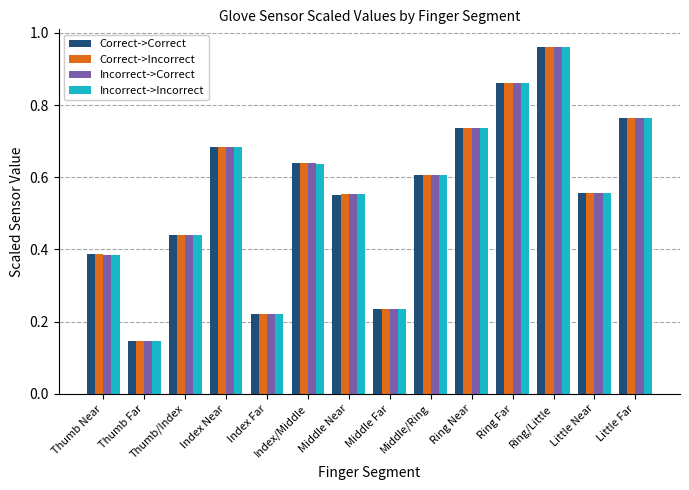

Is the value of Incorrect->Incorrect at Thumb/Index greater than the value of Incorrect->Correct at Index Near?

No